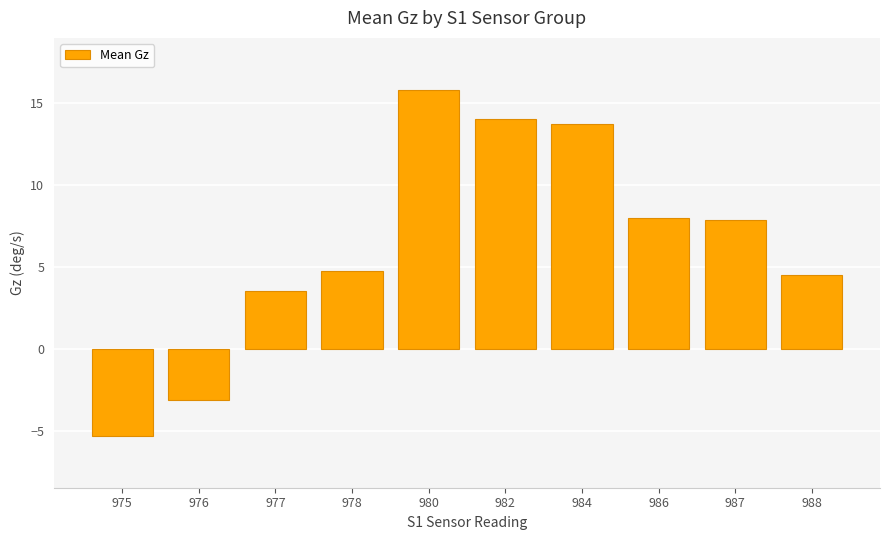

What is the difference between the values at 982 and 988?

9.5